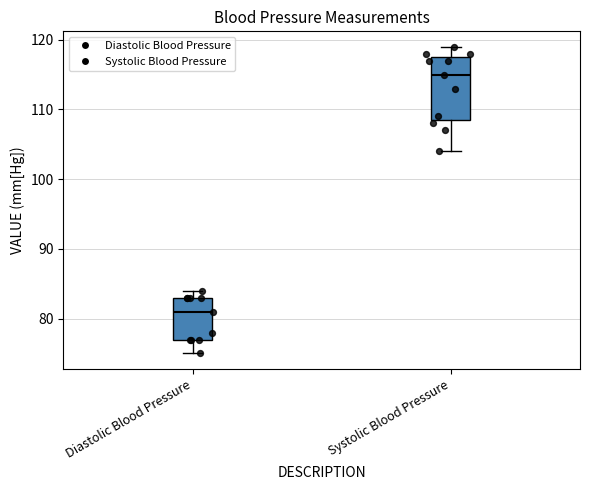

Where does the median line of the box for Systolic Blood Pressure sit on the y-axis? The values are not printed on the chart, so give them approximately, as read against the axis.

115